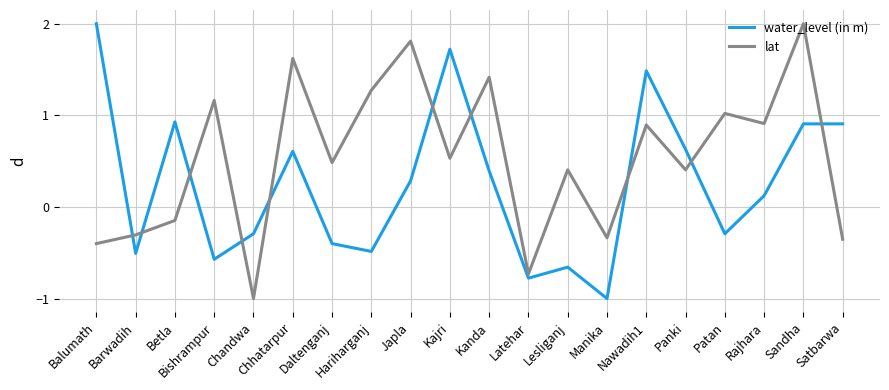

Rank the series at Lesliganj from highest to lowest value.

lat, water_level (in m)